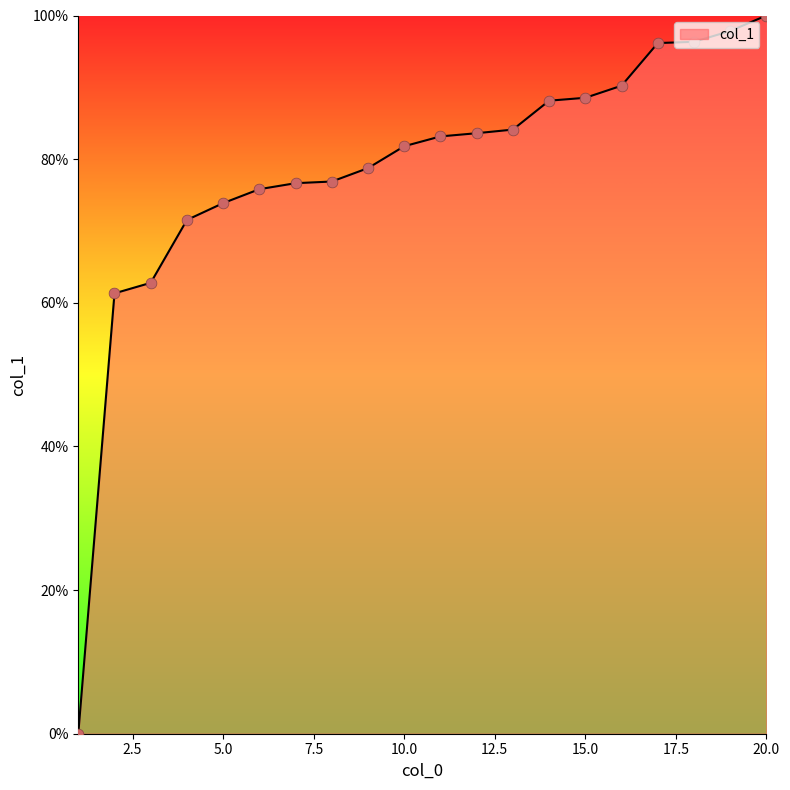

What is the maximum value shown in the chart?

100.0